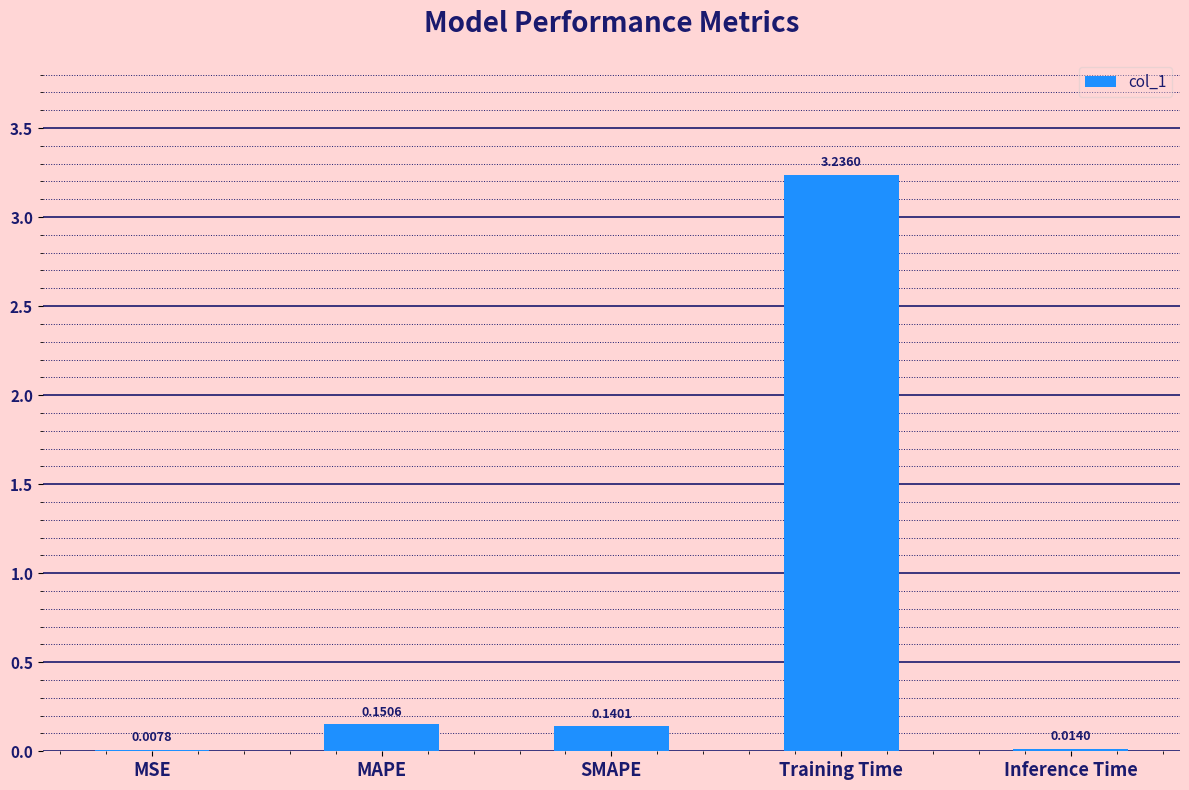

How many distinct data groups are displayed?

1